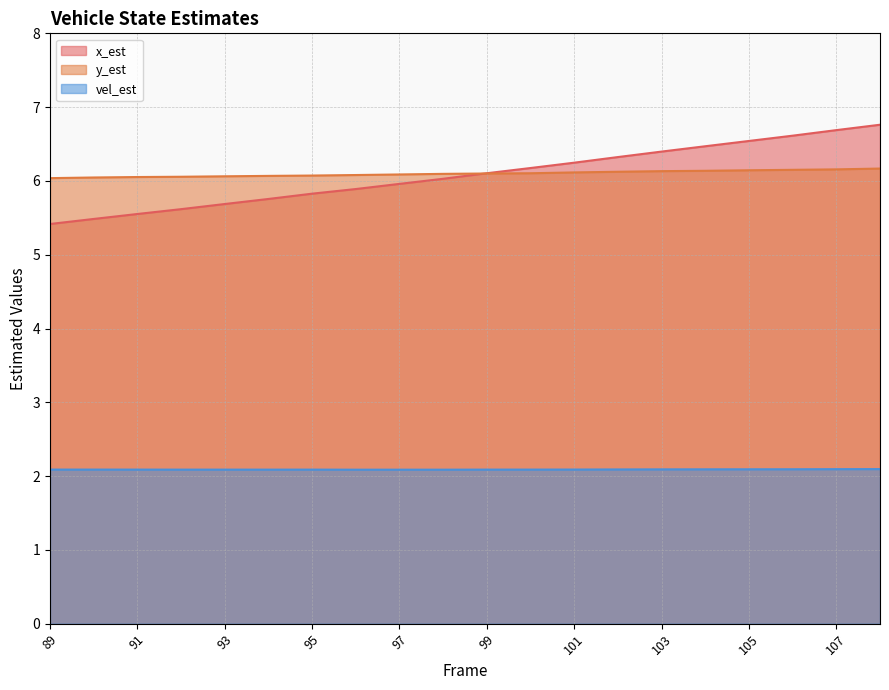

What are all the series names shown in the legend?

x_est, y_est, vel_est